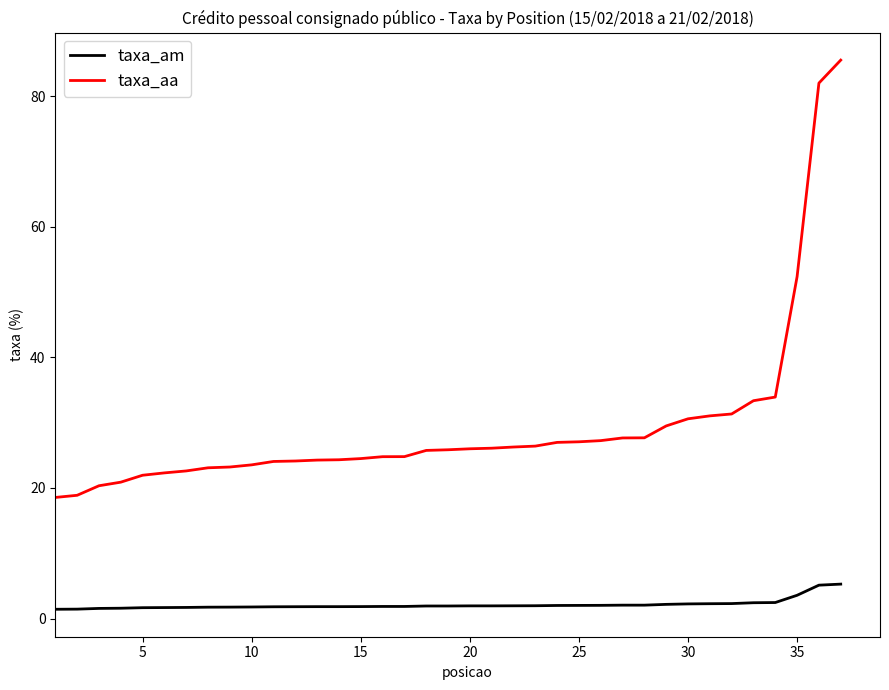

Which series has the widest spread of values?

taxa_aa